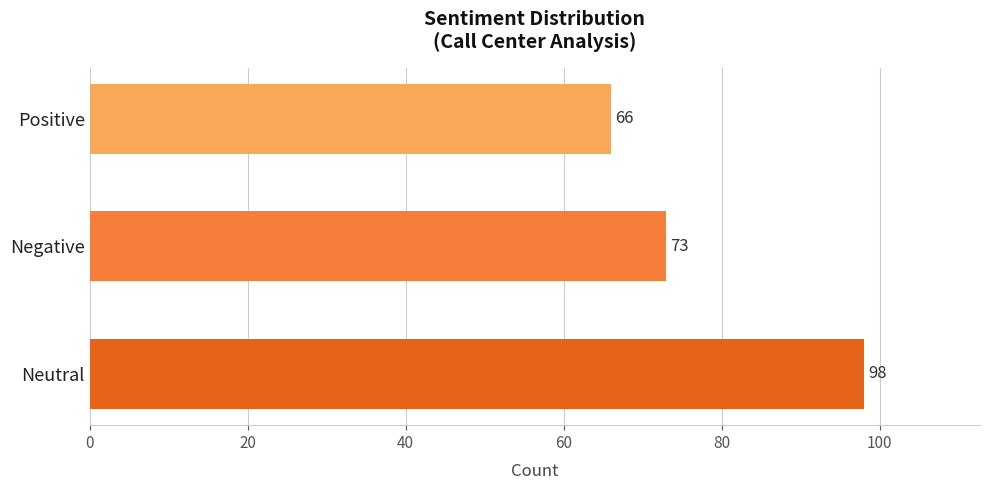

Which label corresponds to the smallest value in the chart?

Positive